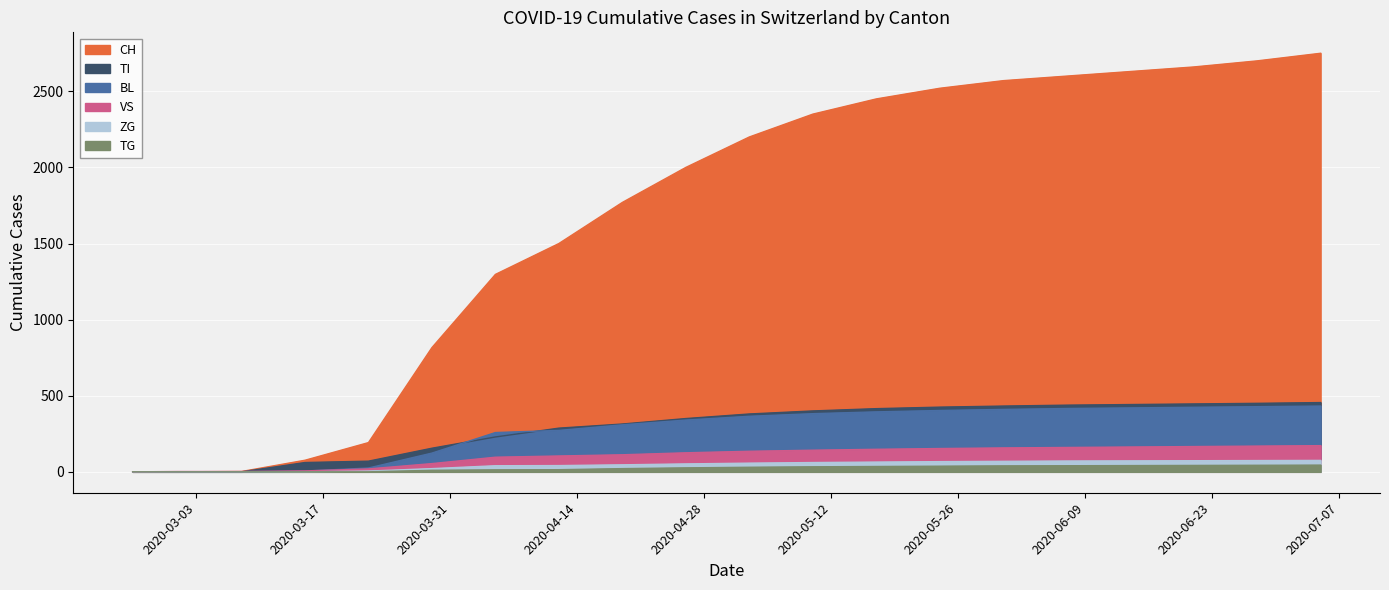

What is the sum of all ZG values?

888